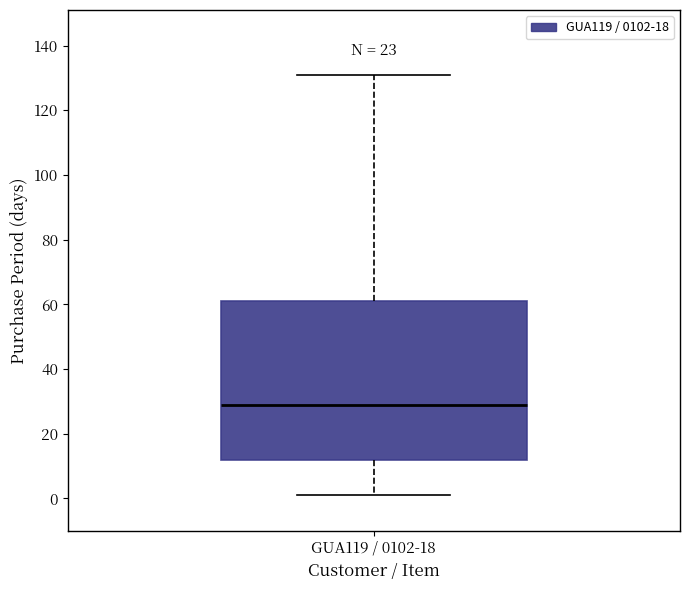

Read this box plot against the y-axis: the position of the median line, the range covered by the box, and the ends of both whiskers. The values are not printed on the chart, so give them approximately, as read against the axis.

median 30, box 12 to 62, whiskers 2 to 132